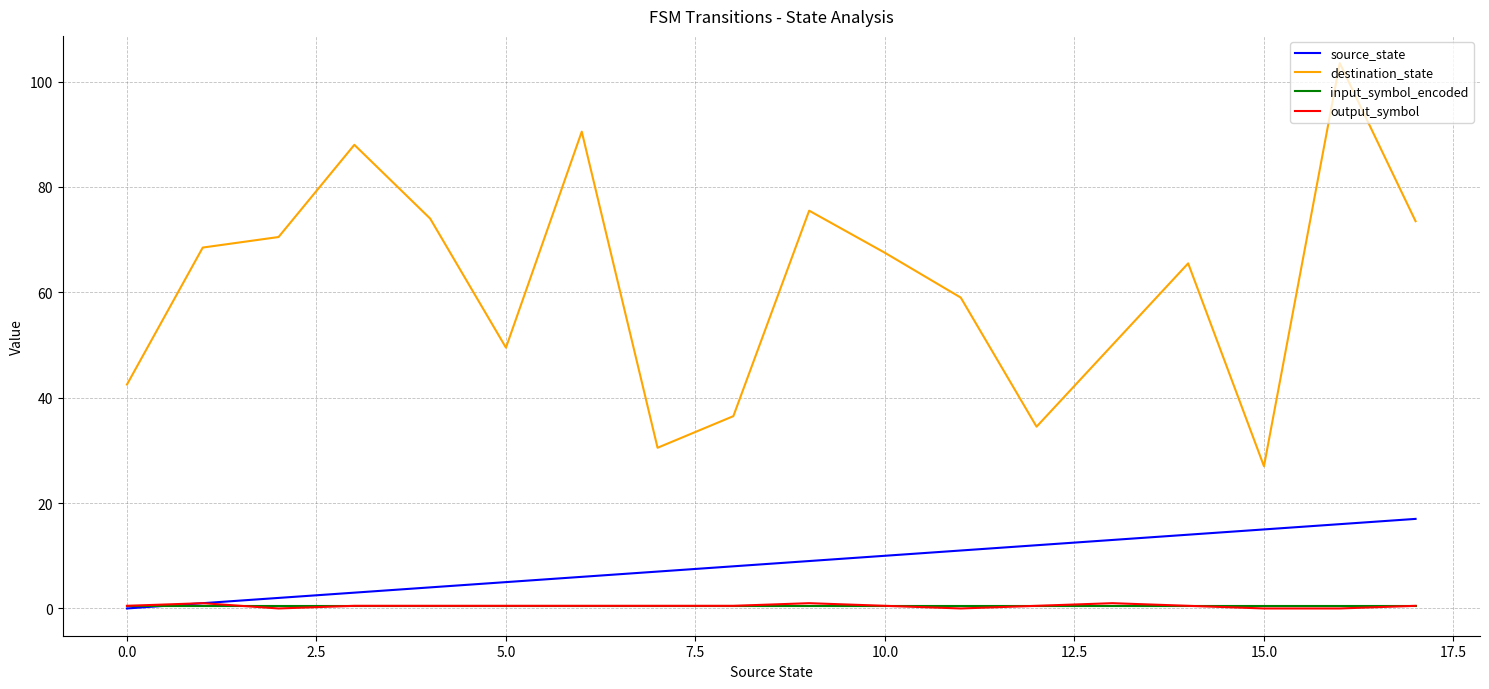

How many lines are shown in the chart?

4